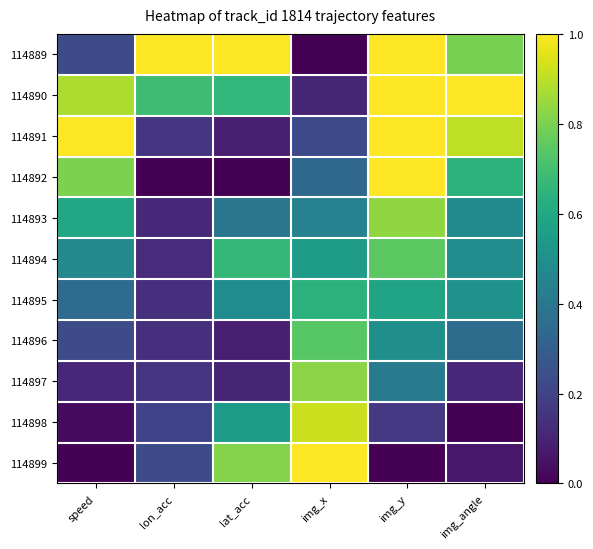

Reading left to right, extract all data points from this chart.

114889: speed=0.2	lon_acc=1.0	lat_acc=1.0	img_x=0.0	img_y=1.0	img_angle=0.8
114890: speed=0.9	lon_acc=0.7	lat_acc=0.7	img_x=0.1	img_y=1.0	img_angle=1.0
114891: speed=1.0	lon_acc=0.2	lat_acc=0.1	img_x=0.2	img_y=1.0	img_angle=0.9
114892: speed=0.8	lon_acc=0.0	lat_acc=0.0	img_x=0.3	img_y=1.0	img_angle=0.6
114893: speed=0.6	lon_acc=0.1	lat_acc=0.4	img_x=0.4	img_y=0.8	img_angle=0.5
114894: speed=0.5	lon_acc=0.1	lat_acc=0.7	img_x=0.5	img_y=0.7	img_angle=0.5
114895: speed=0.3	lon_acc=0.1	lat_acc=0.5	img_x=0.6	img_y=0.6	img_angle=0.5
114896: speed=0.2	lon_acc=0.1	lat_acc=0.1	img_x=0.7	img_y=0.5	img_angle=0.4
114897: speed=0.1	lon_acc=0.1	lat_acc=0.1	img_x=0.8	img_y=0.4	img_angle=0.1
114898: speed=0.0	lon_acc=0.2	lat_acc=0.5	img_x=0.9	img_y=0.2	img_angle=0.0
114899: speed=0.0	lon_acc=0.2	lat_acc=0.8	img_x=1.0	img_y=0.0	img_angle=0.1